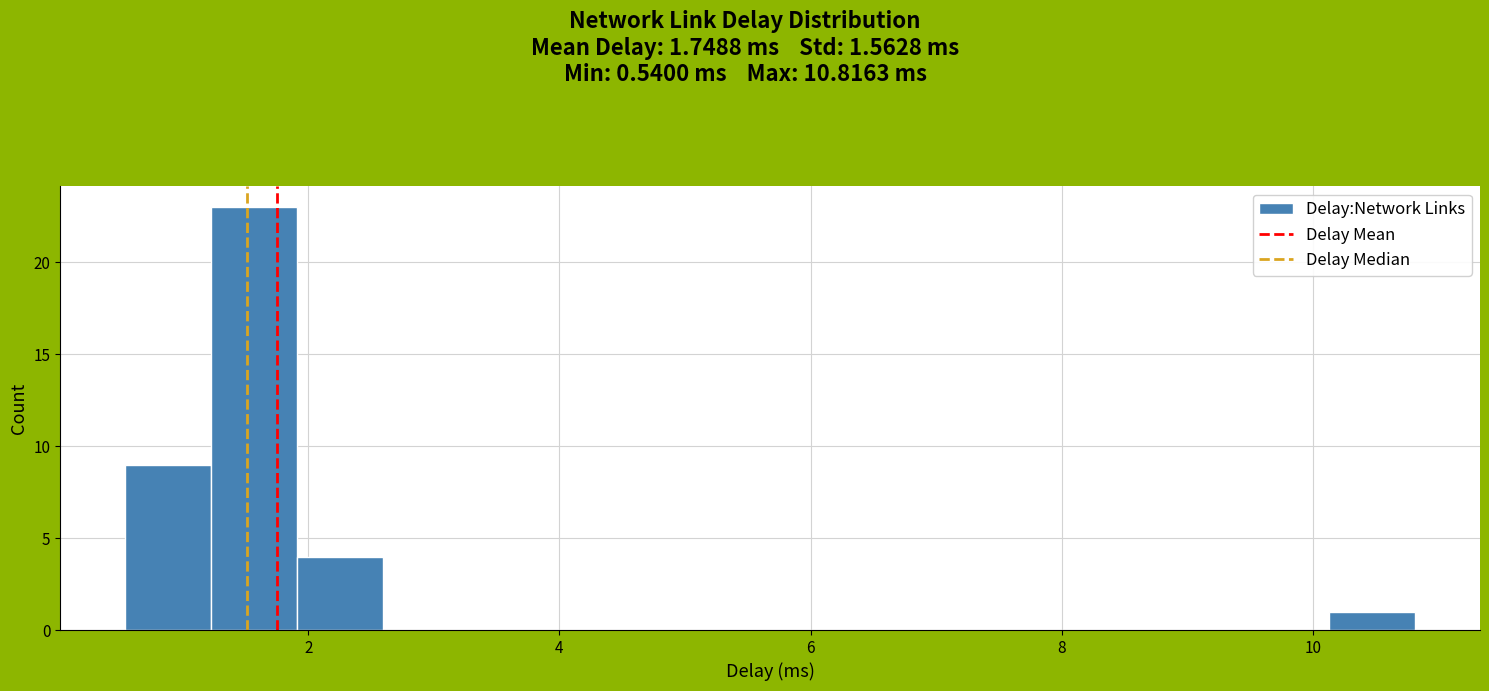

Read against the x-axis, roughly where is the centre of the tallest bar?

1.6